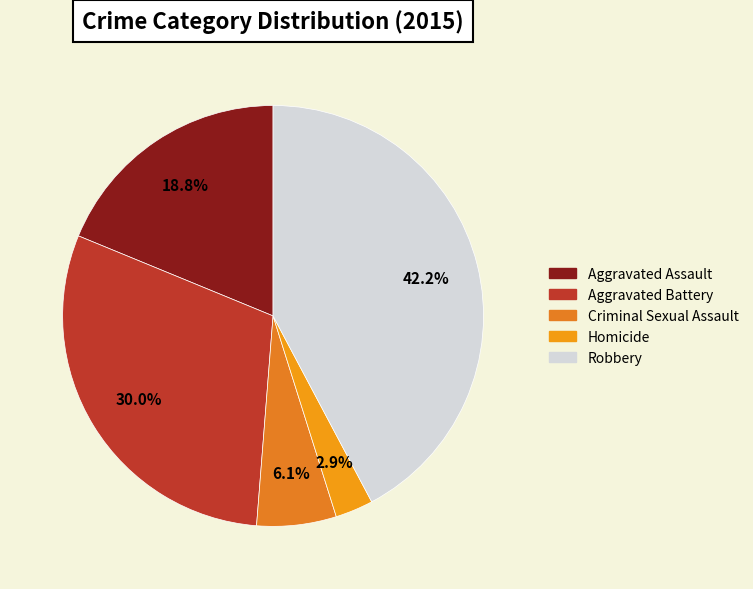

Approximately how many times larger is the value at Aggravated Assault compared to Robbery?

0.4